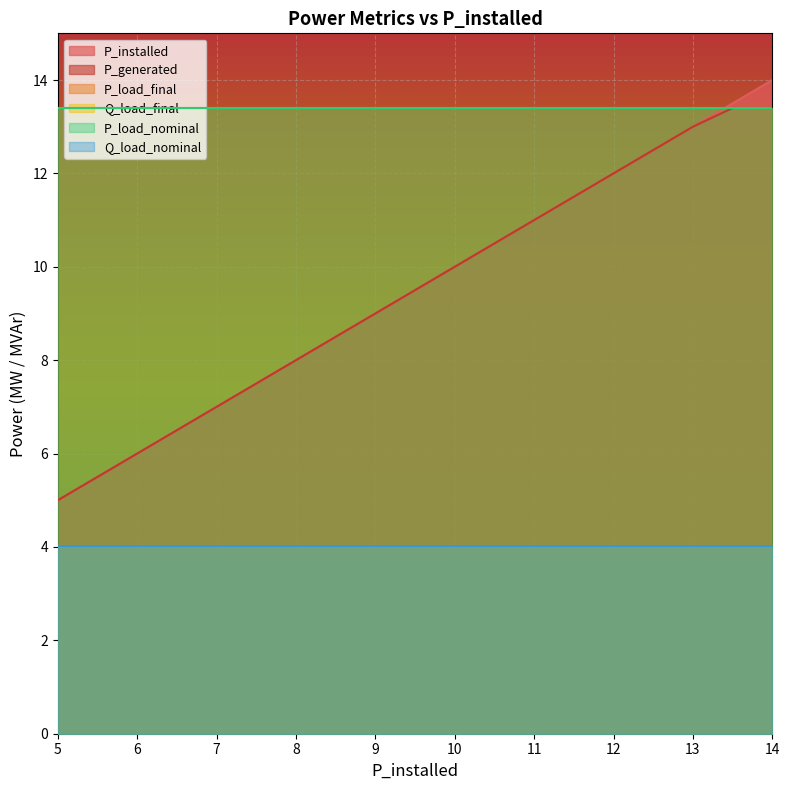

True or false: P_load_final has a value of 13.4 at 6.0.

True